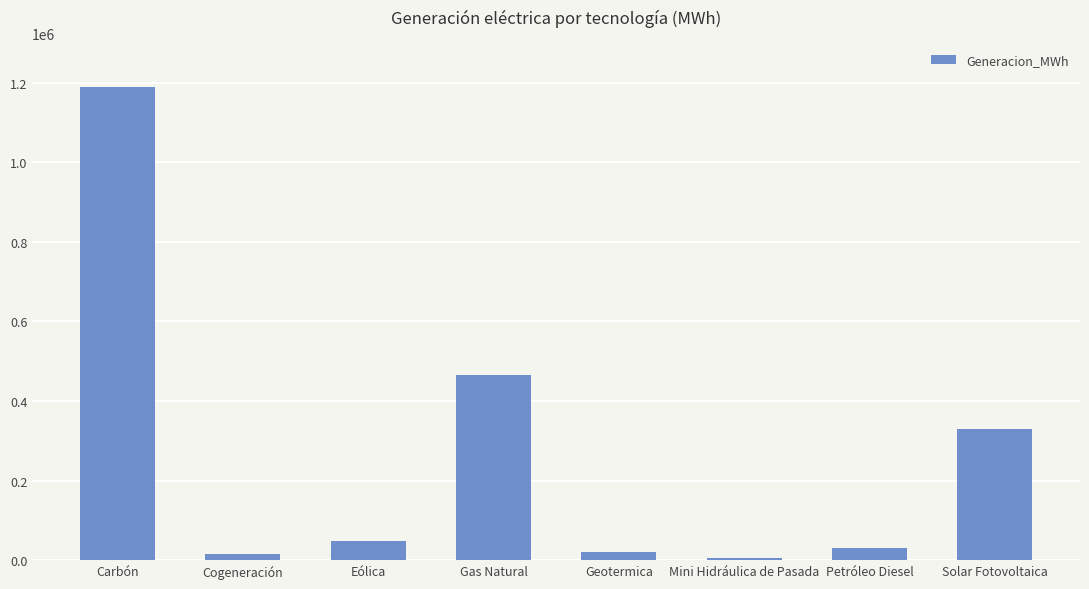

What is the minimum value shown in the chart?

5435.7